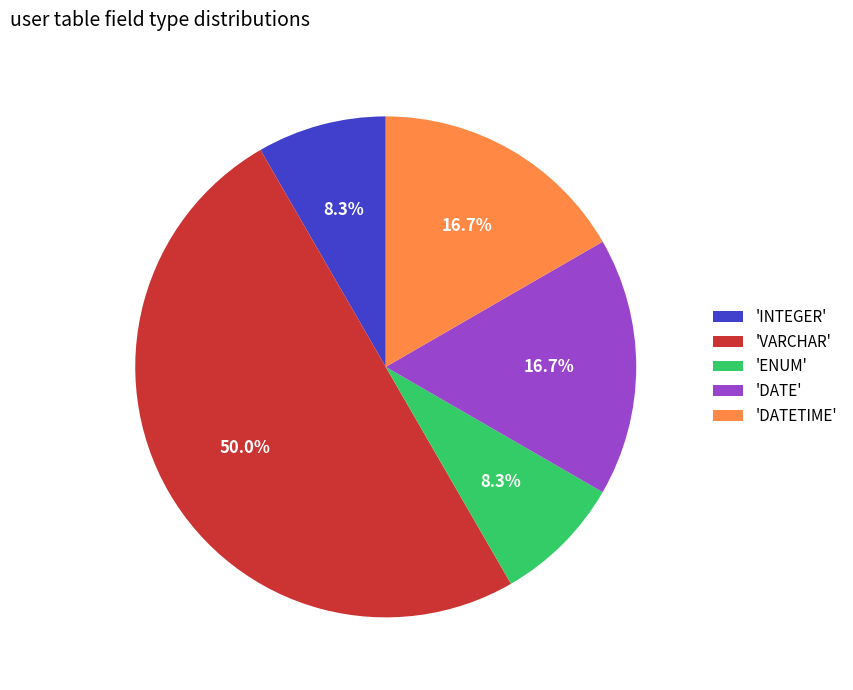

Combined, what portion of the pie is 'DATETIME' and 'ENUM'?

25.0%